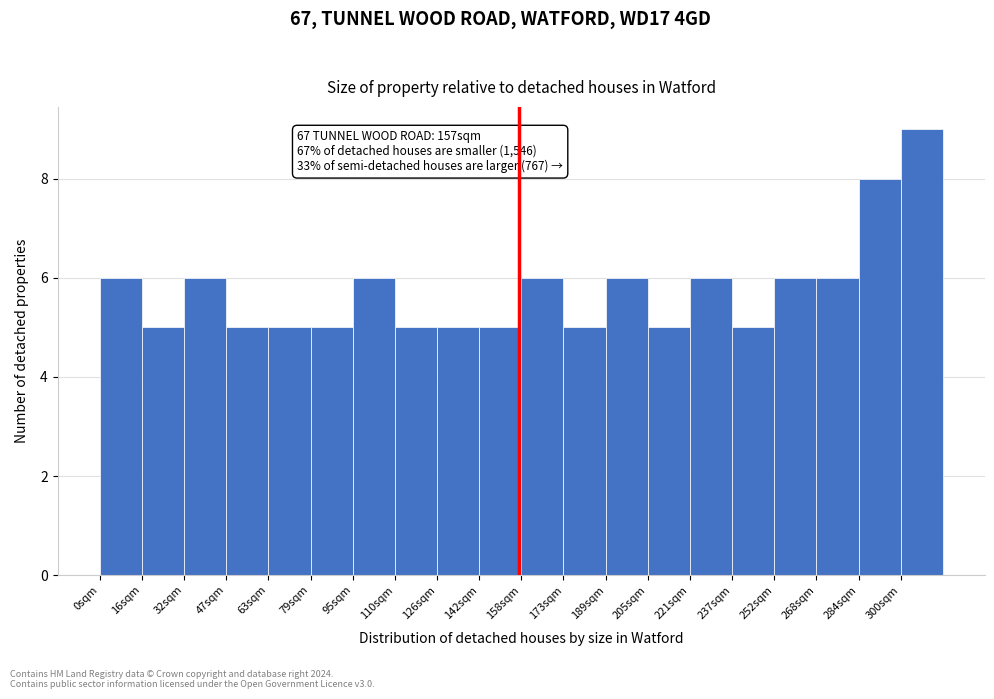

Which range on the x-axis has the tallest bar?

300 to 316